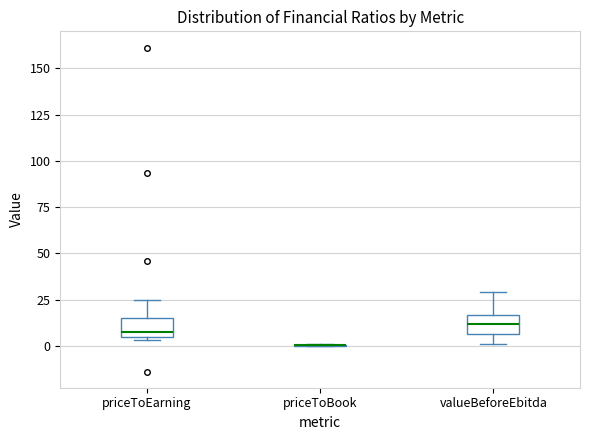

Where does the median line of the box for valueBeforeEbitda sit on the y-axis? The values are not printed on the chart, so give them approximately, as read against the axis.

10